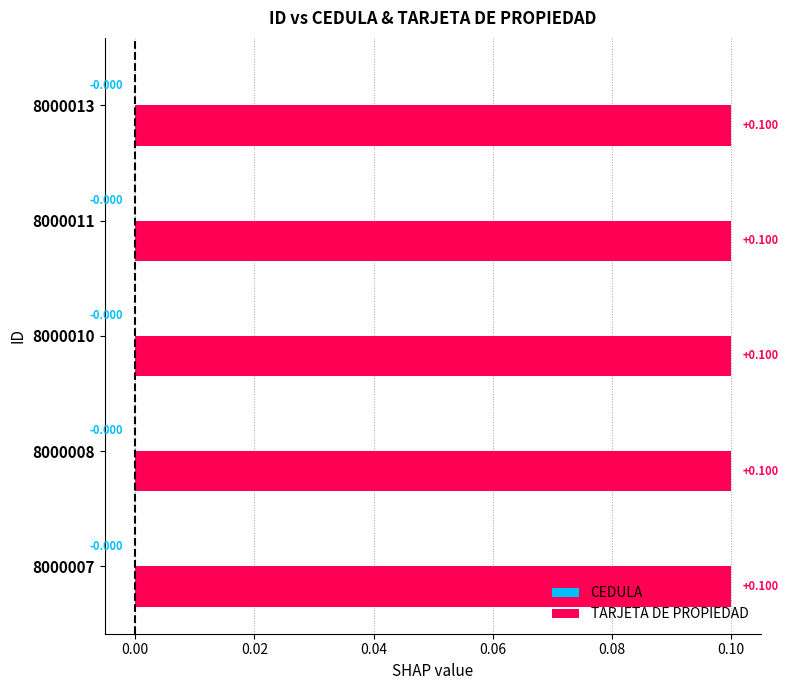

Which series has the largest total across all categories?

TARJETA DE PROPIEDAD